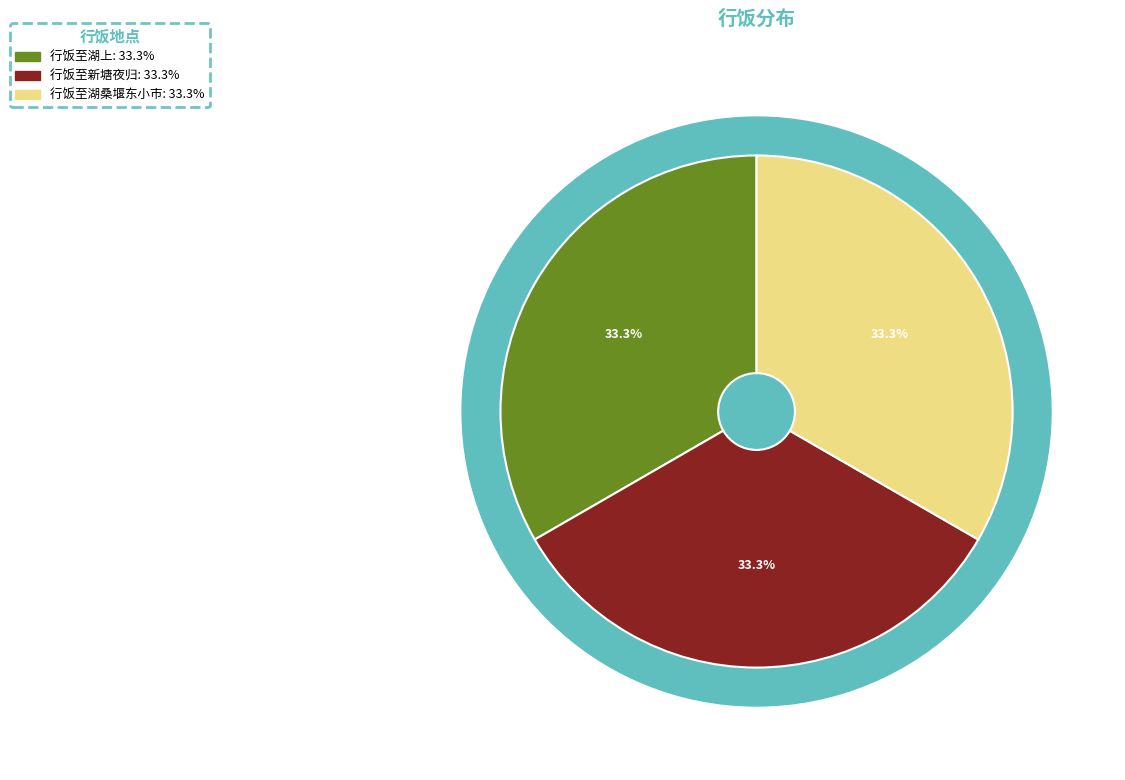

Between 行饭至新塘夜归 and 行饭至湖上, which is larger?

行饭至湖上